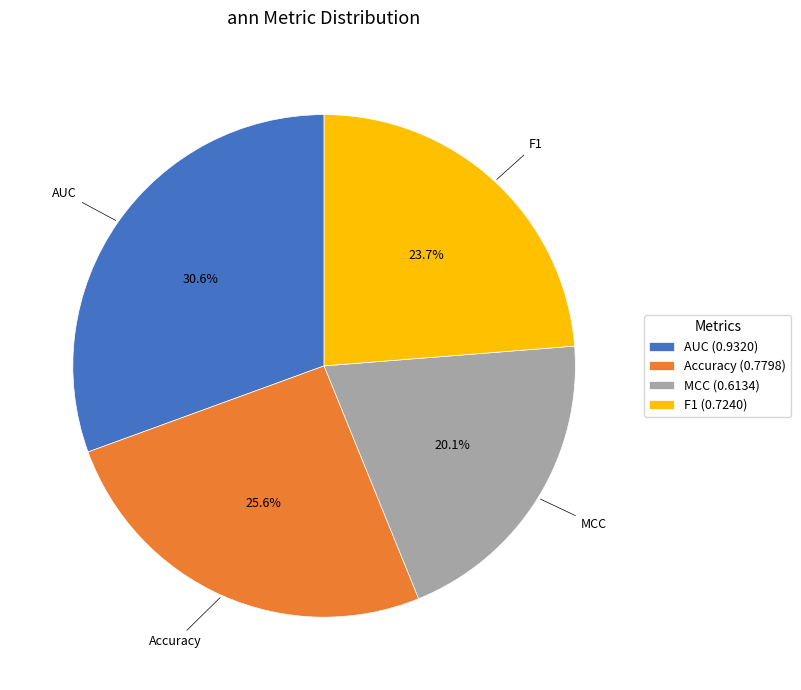

The AUC slice represents 31% of the pie. True or false?

True